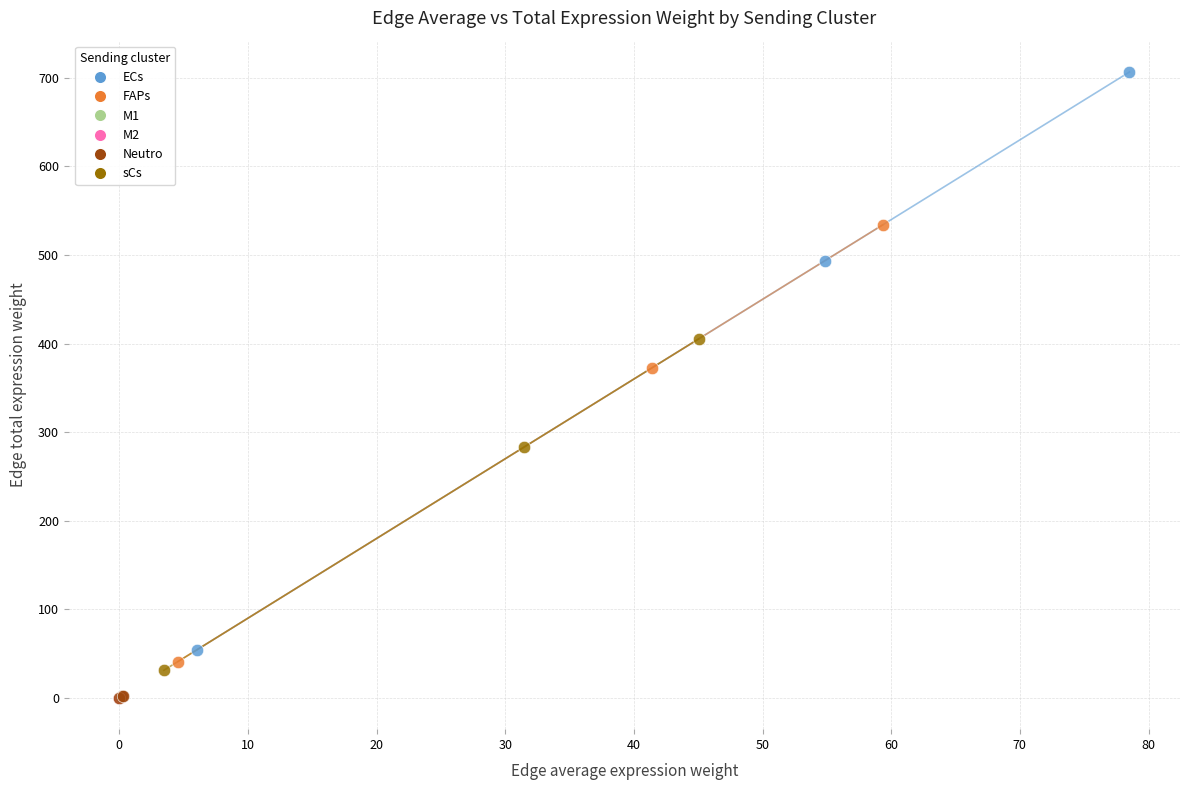

What are all the series names shown in the legend?

ECs, FAPs, M1, M2, Neutro, sCs